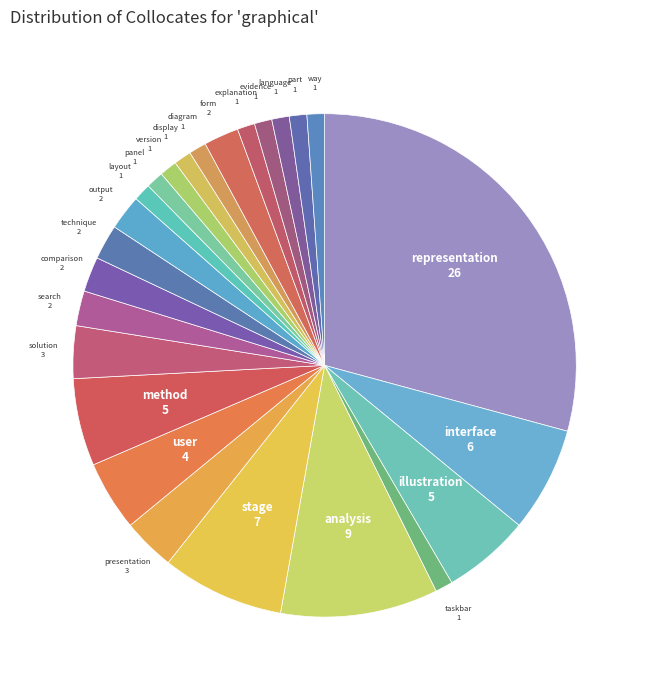

Is the sum of analysis and panel greater than half?

No